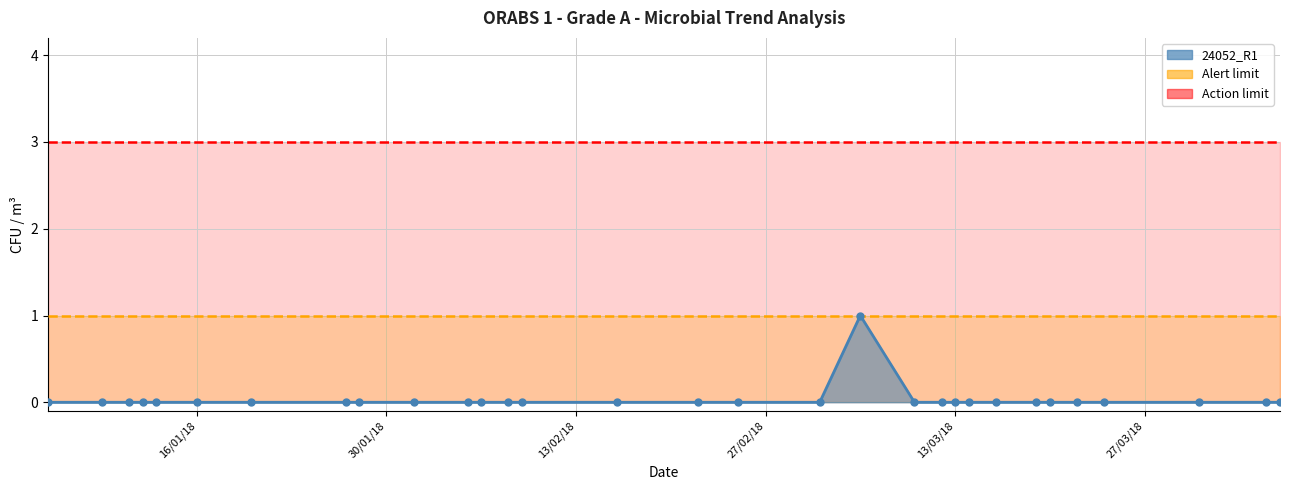

What position from the right is 2018-03-31?

3